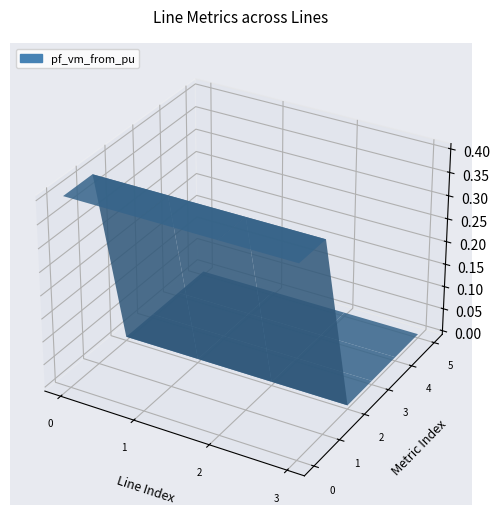

Reading right to left, extract all data points from this chart.

pf_vm_from_pu: 0.4	0.4	0.4	0.4
pf_vm_to_pu: 0.4	0.4	0.4	0.4
pf_ikss_to_ka: 0.0	0.0	0.0	0.0
pf_ip_from_ka: 0.0	0.0	0.0	0.0
pf_ip_to_ka: 0.0	0.0	0.0	0.0
pf_skss_from_mw: 0.0	0.0	0.0	0.0